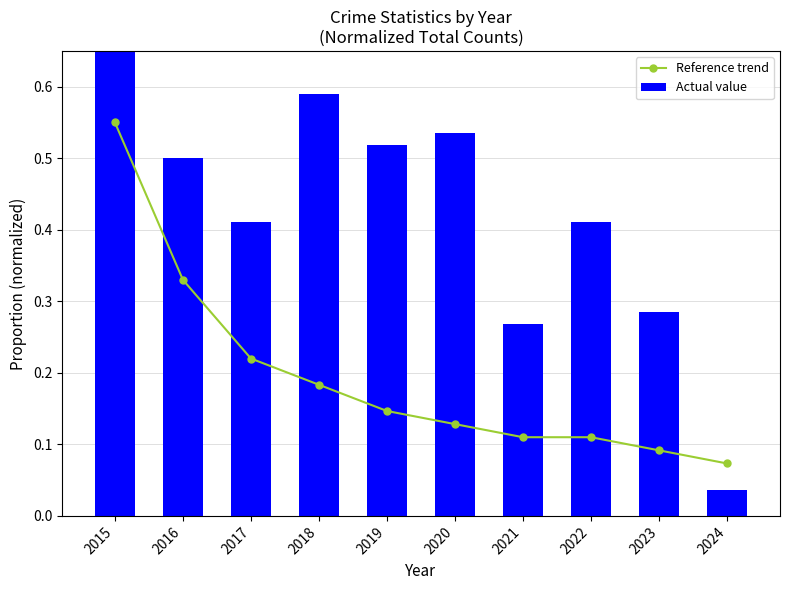

What is the value of the Reference trend bar at the 4th from the left?

0.2